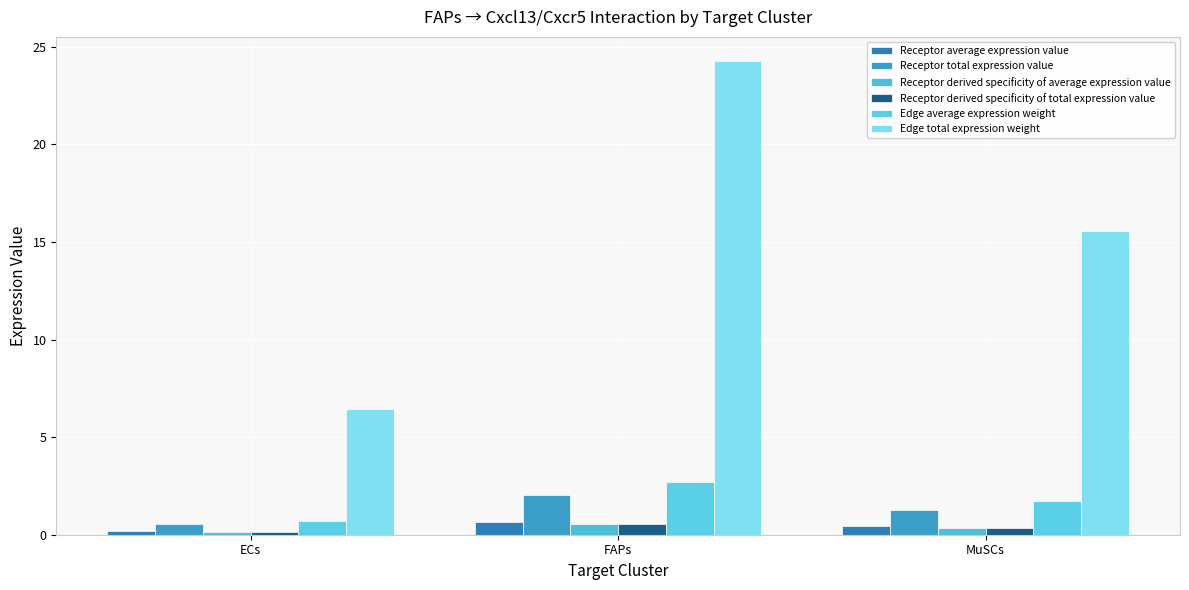

Which category has the lowest value in the Receptor derived specificity of total expression value series?

ECs